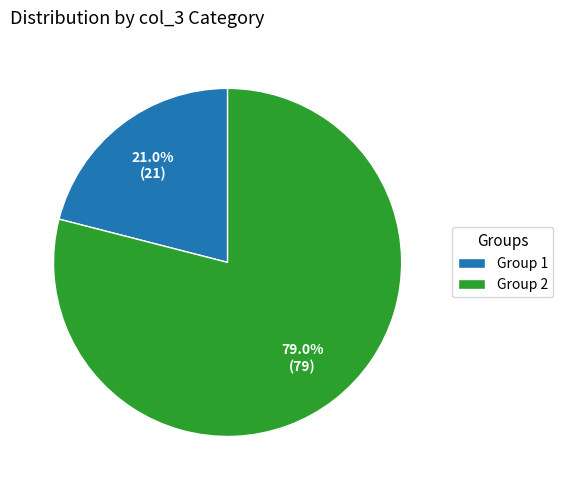

What is the ratio of the value at Group 2 to the value at Group 1?

3.8